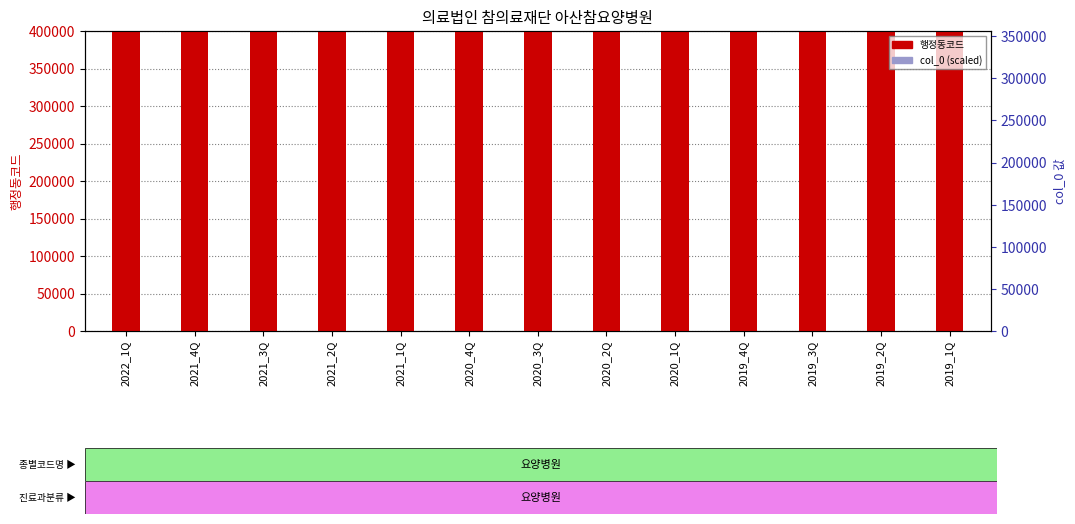

What is the total value across all series at 2020_2Q?

4839521676.6